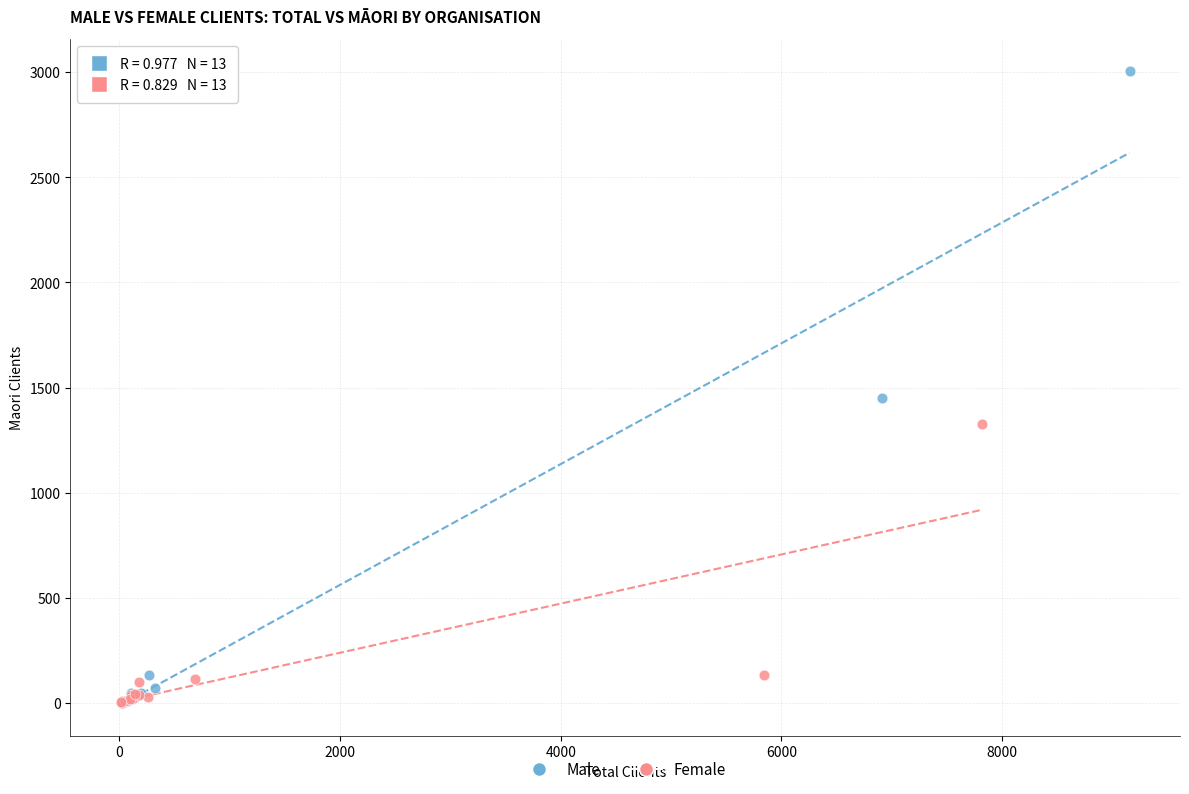

Which series reaches the maximum Y coordinate?

Male